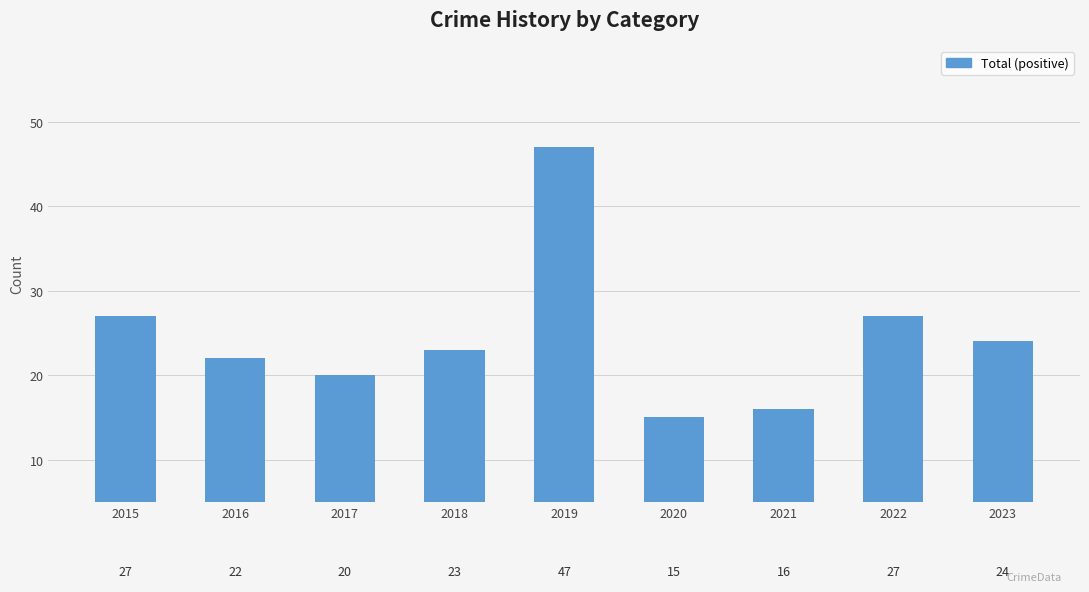

Reading left to right, transcribe all the data shown in this chart.

27	22	20	23	47	15	16	27	24